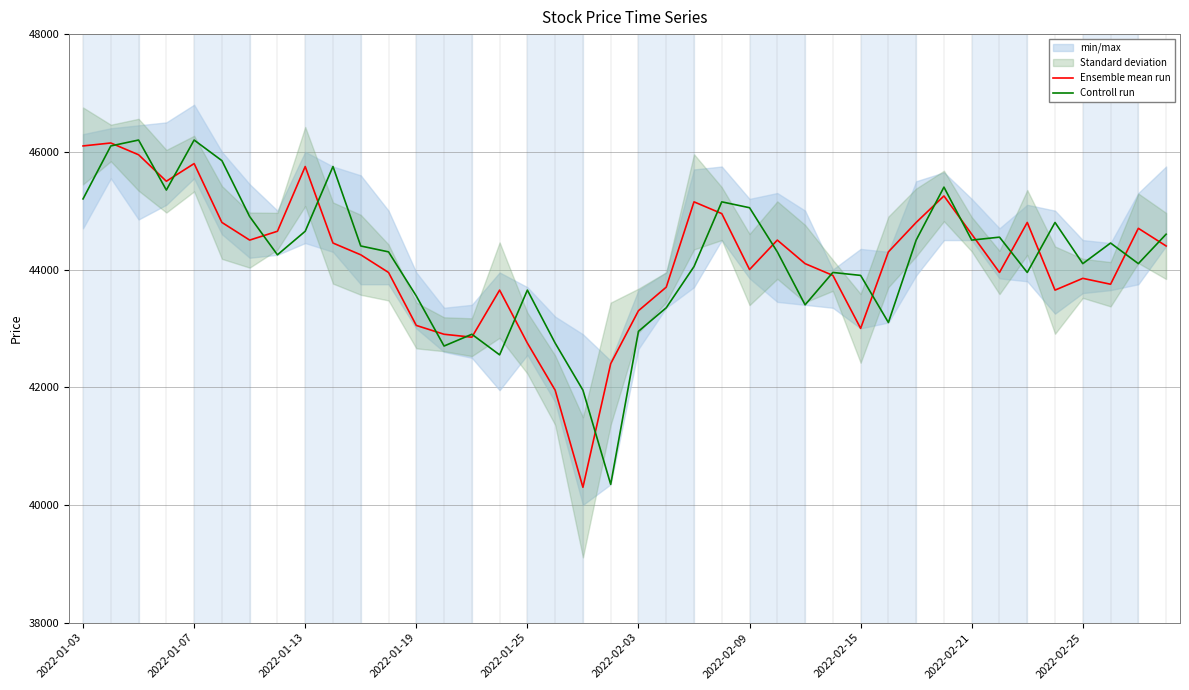

Is it true that Ensemble mean run equals 43850 at 2022-02-25?

True